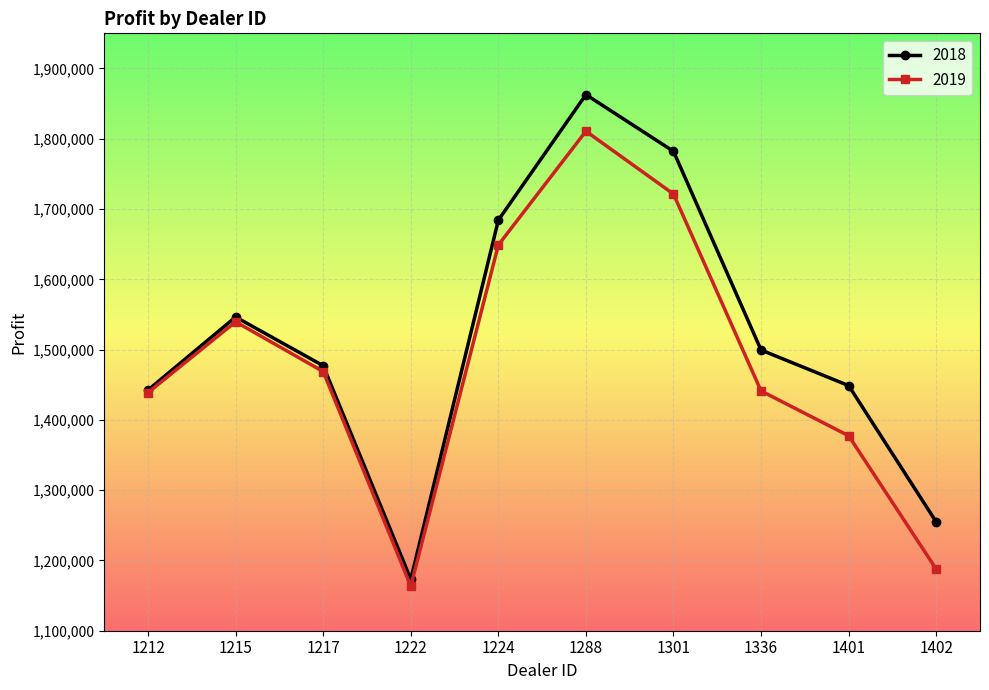

What is the value of the 2018 point at the 4th from the left?

1173165.0